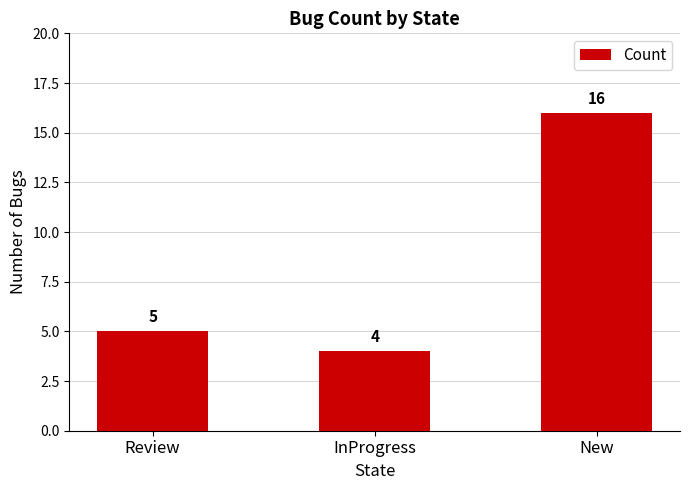

Which has a higher value, New or Review?

New